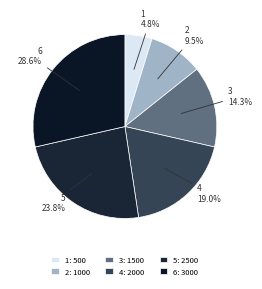

To the nearest percent, what is the combined percentage of 4 and 2?

29%